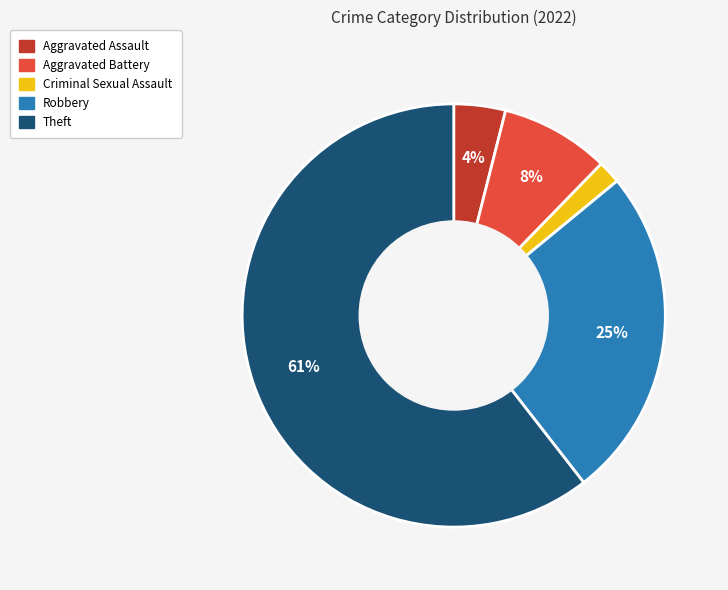

Which has a higher value, Theft or Aggravated Battery?

Theft